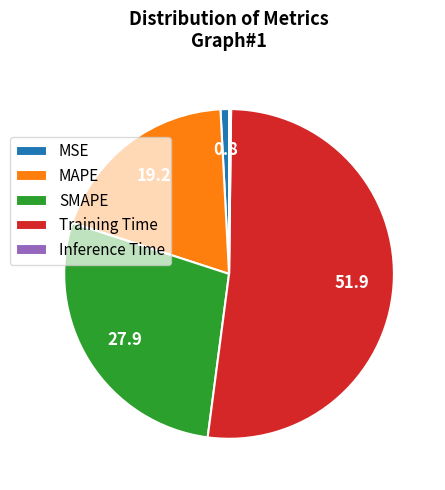

Which has a higher value, MSE or Training Time?

Training Time